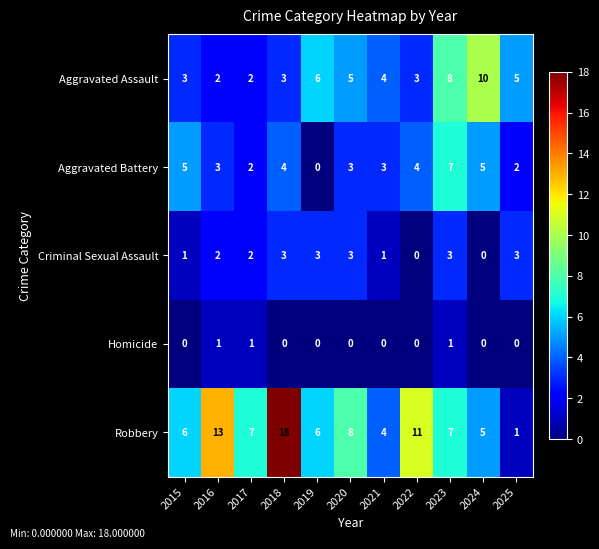

Rank the series at 2015 from highest to lowest value.

Robbery, Aggravated Battery, Aggravated Assault, Criminal Sexual Assault, Homicide